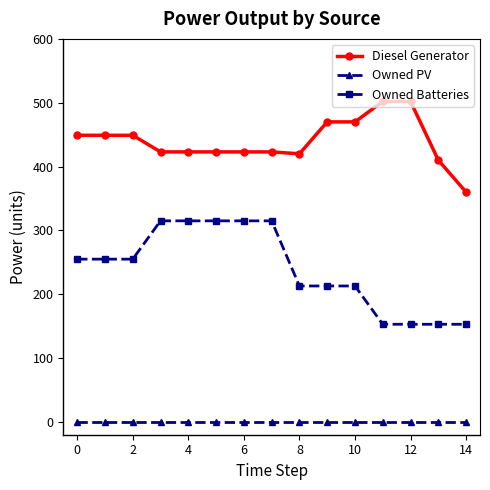

What are all the series names shown in the legend?

Diesel Generator, Owned PV, Owned Batteries